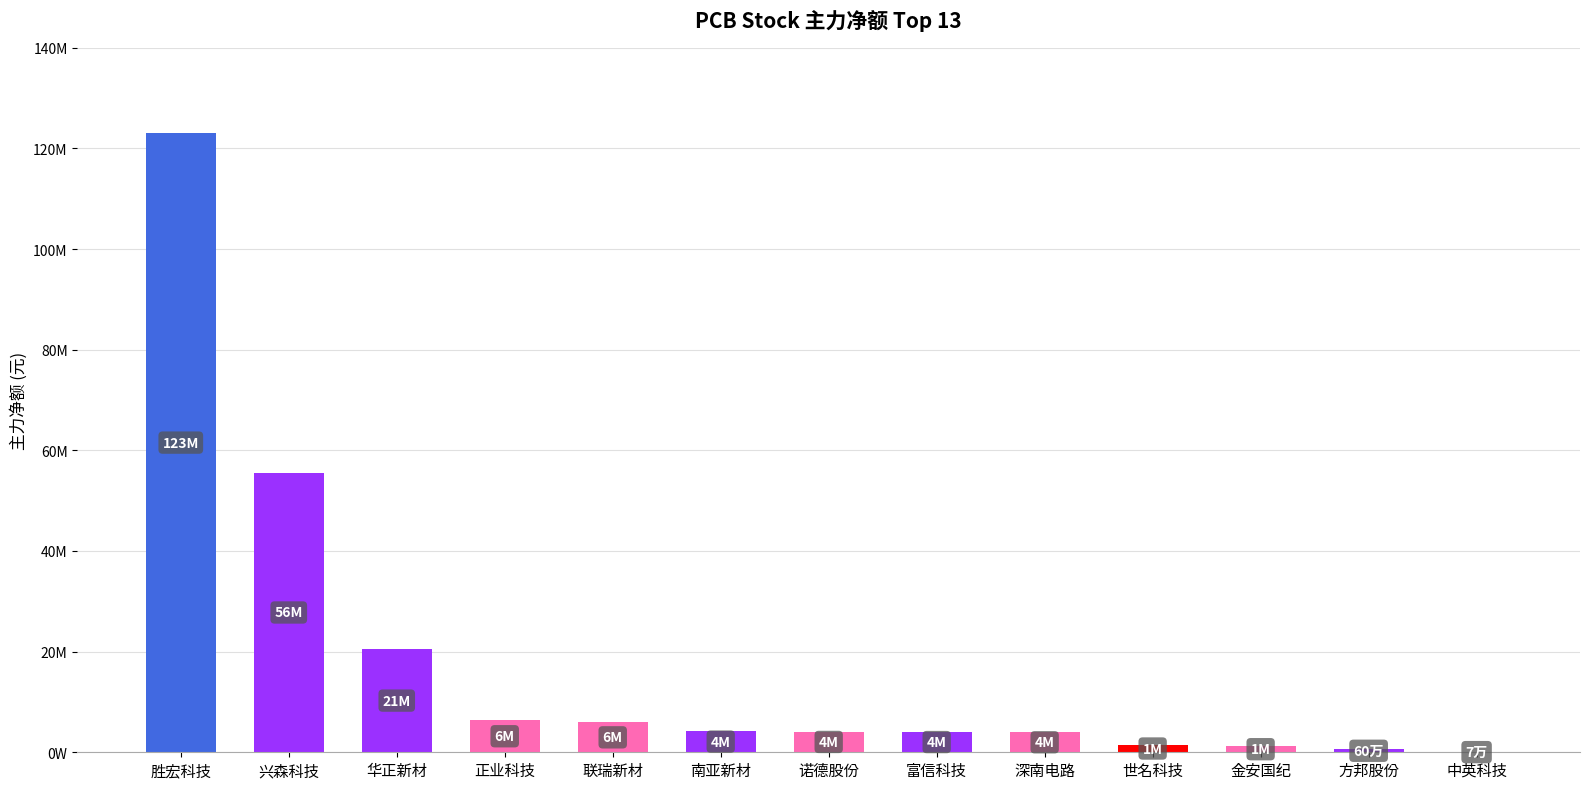

At which label does the data first exceed 4107548?

胜宏科技